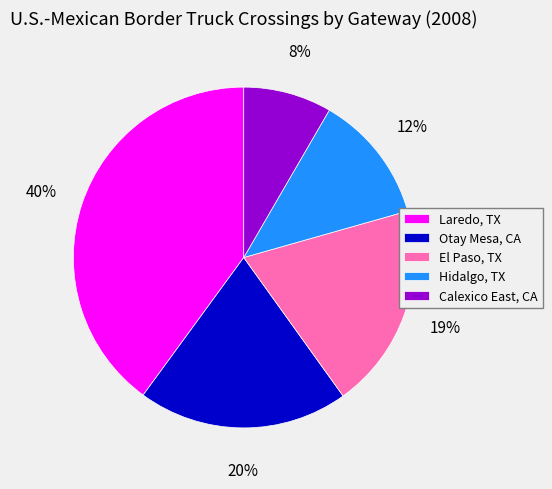

How many segments does this pie chart have?

5